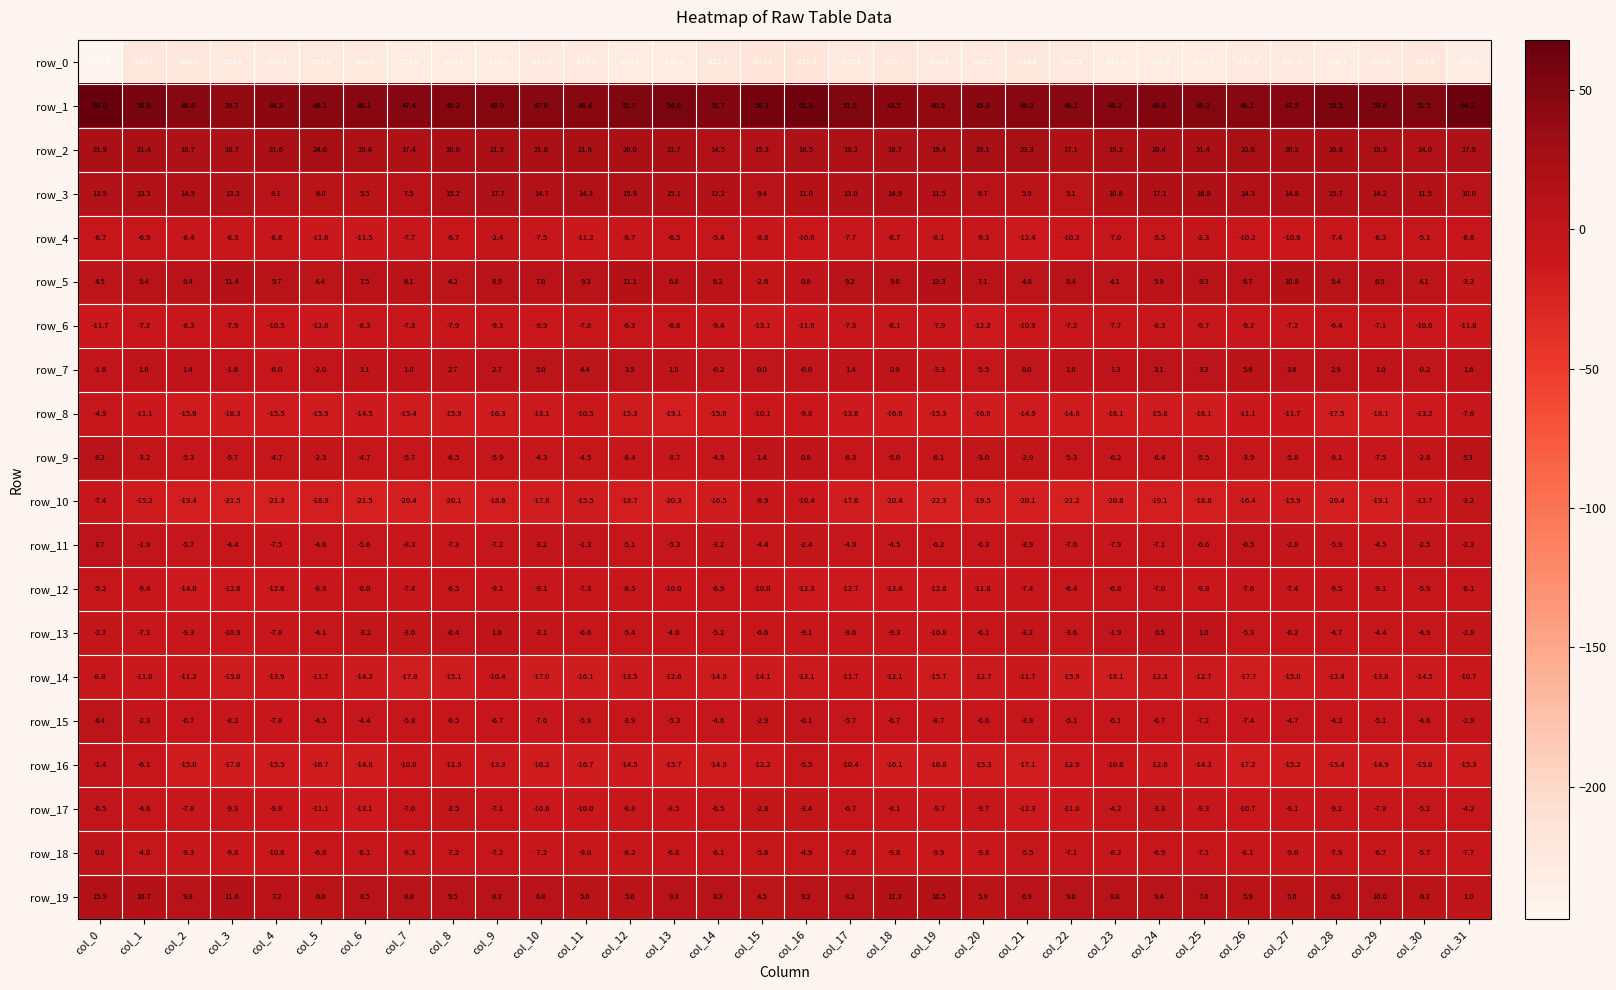

At col_16, list the series in order from largest to smallest.

row_1, row_2, row_3, row_19, row_9, row_5, row_7, row_15, row_11, row_17, row_18, row_16, row_13, row_8, row_10, row_4, row_6, row_12, row_14, row_0